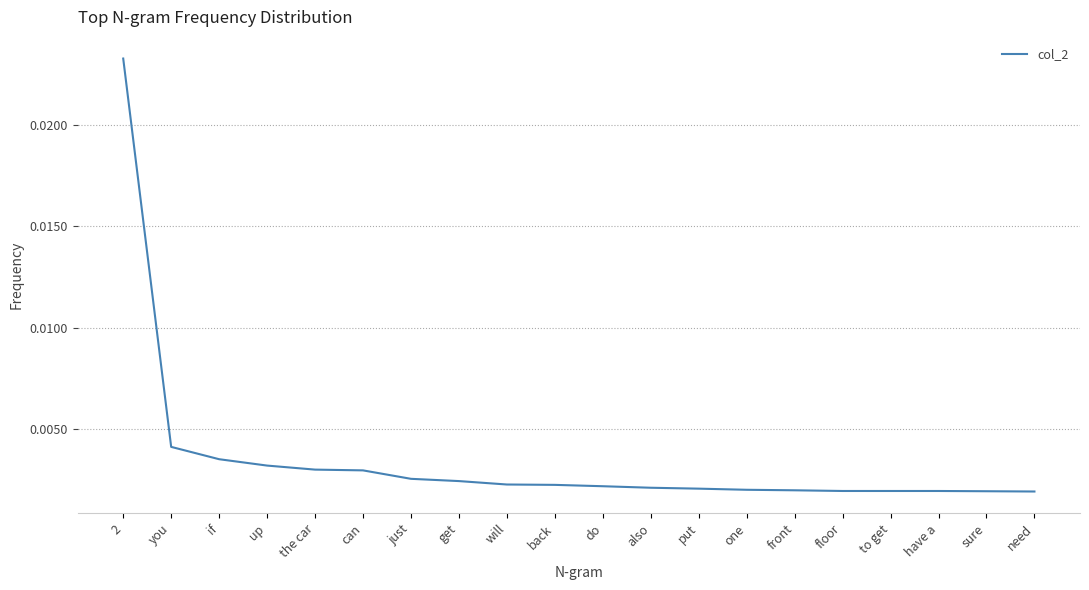

What position from the right is one?

7